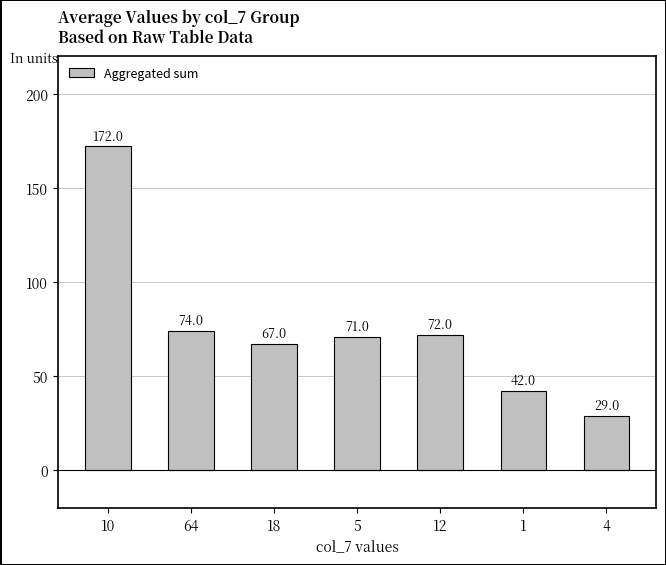

What is the label of the 1st bar from the left?

10